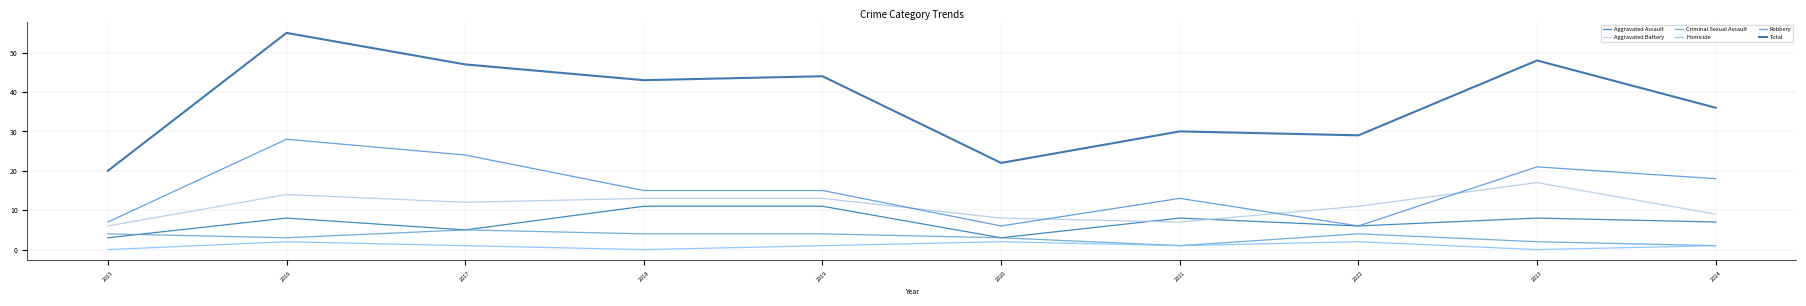

What are all the series names shown in the legend?

Aggravated Assault, Aggravated Battery, Criminal Sexual Assault, Homicide, Robbery, Total